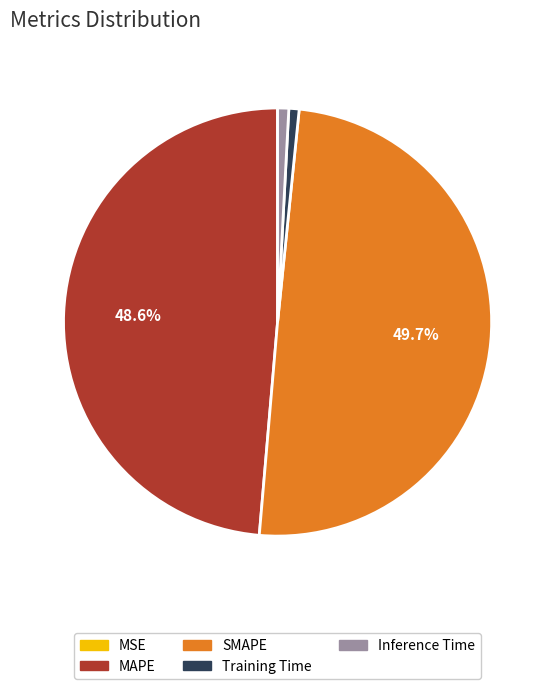

Which category has the biggest portion of the pie?

SMAPE